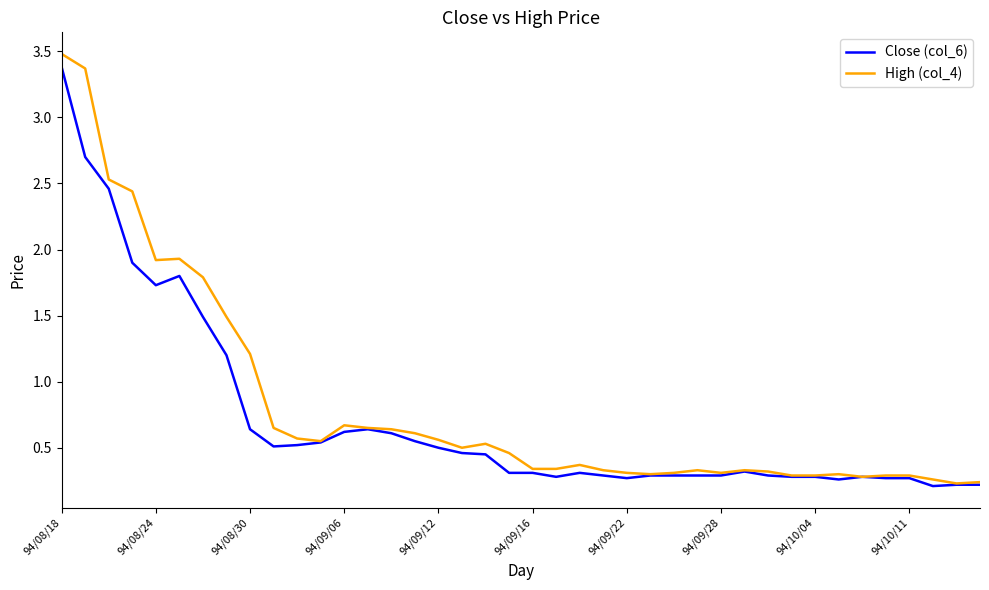

Which series has the widest spread of values?

High (col_4)